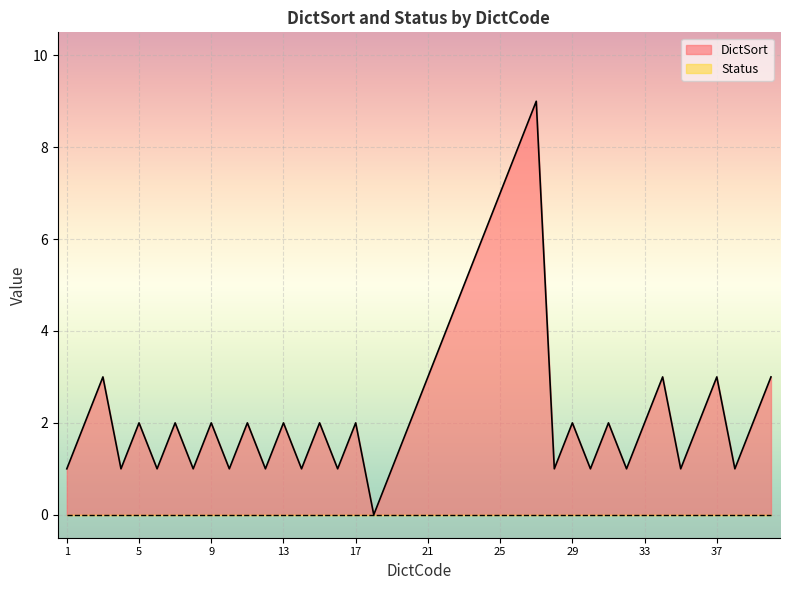

How many lines are shown in the chart?

2